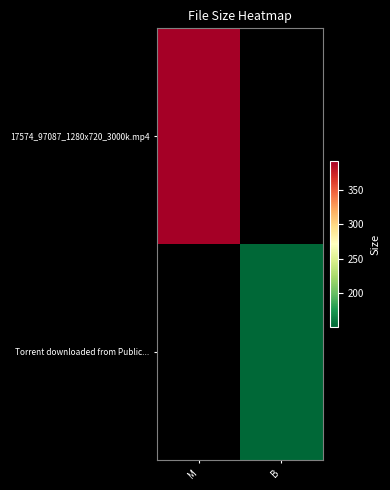

Which category has the highest value in the Torrent downloaded from Public... series?

M